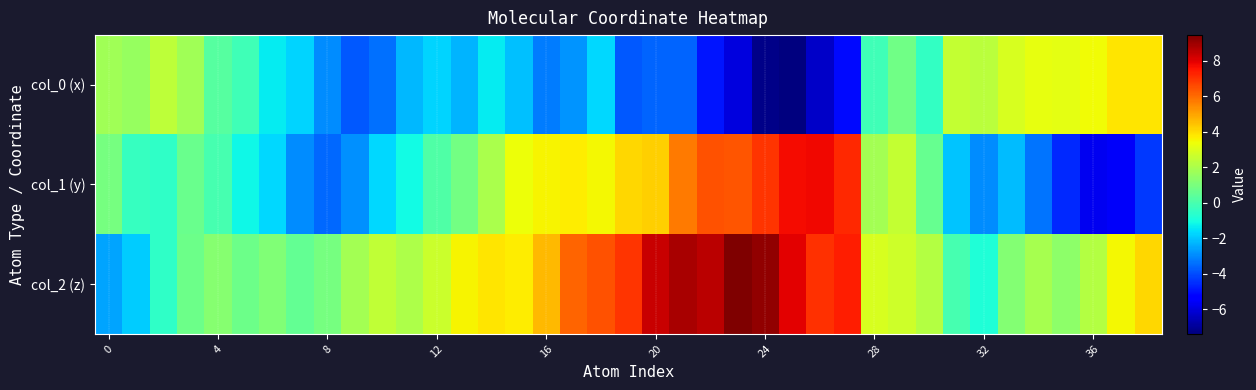

At how many categories does at least one series exceed 8?

5